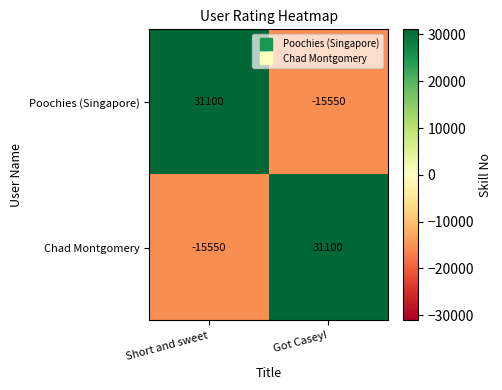

What is the sum of the Poochies (Singapore) values at Got Casey! and Short and sweet?

15550